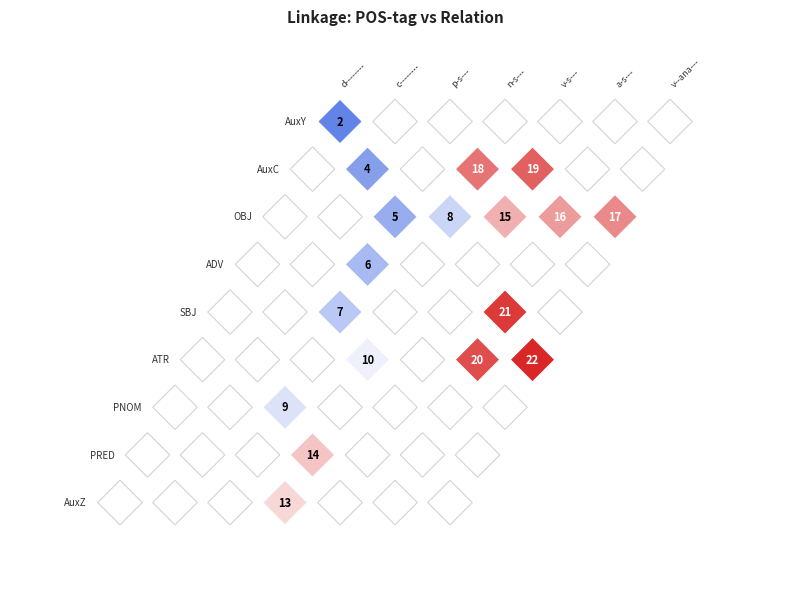

What is the sum of all OBJ values?

61